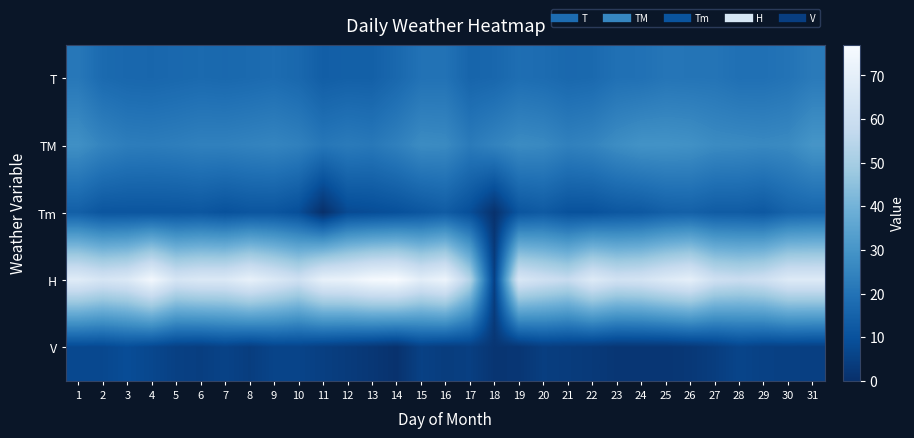

Reading right to left, list all the values displayed in this chart.

T: 31=22.1	30=20.0	29=19.1	28=19.0	27=20.3	26=20.4	25=20.6	24=19.3	23=19.1	22=17.1	21=16.7	20=17.8	19=18.4	18=16.3	17=15.7	16=19.7	15=19.6	14=16.6	13=14.2	12=14.3	11=13.7	10=16.6	9=17.8	8=17.2	7=16.8	6=17.2	5=16.7	4=16.2	3=16.4	2=17.3	1=21.3
TM: 31=30.0	30=26.7	29=26.2	28=26.7	27=27.0	26=28.7	25=29.2	24=29.2	23=27.5	22=25.0	21=24.0	20=26.4	19=27.0	18=24.7	17=22.2	16=26.7	15=27.1	14=23.8	13=21.4	12=22.2	11=21.0	10=24.0	9=25.2	8=24.6	7=24.0	6=24.0	5=23.2	4=22.7	3=23.0	2=25.0	1=28.4
Tm: 31=16.0	30=15.1	29=12.0	28=13.0	27=13.0	26=14.5	25=14.0	24=12.0	23=11.5	22=10.0	21=10.0	20=12.5	19=11.0	18=0.6	17=9.0	16=13.0	15=11.2	14=9.5	13=8.6	12=7.9	11=0.0	10=9.0	9=11.0	8=11.0	7=10.0	6=11.4	5=11.0	4=11.0	3=11.0	2=11.0	1=14.0
H: 31=67.0	30=67.0	29=61.0	28=59.0	27=61.0	26=70.0	25=67.0	24=63.0	23=62.0	22=67.0	21=58.0	20=61.0	19=65.0	18=5.0	17=53.0	16=73.0	15=69.0	14=77.0	13=76.0	12=72.0	11=71.0	10=61.0	9=66.0	8=71.0	7=66.0	6=66.0	5=64.0	4=75.0	3=66.0	2=64.0	1=68.0
V: 31=4.6	30=5.0	29=5.2	28=6.3	27=4.1	26=2.6	25=1.9	24=2.0	23=2.0	22=3.0	21=3.7	20=4.3	19=1.9	18=1.7	17=4.6	16=4.0	15=5.2	14=0.7	13=2.2	12=3.5	11=4.6	10=6.1	9=6.1	8=4.1	7=5.7	6=4.4	5=5.0	4=7.0	3=8.7	2=7.2	1=7.4